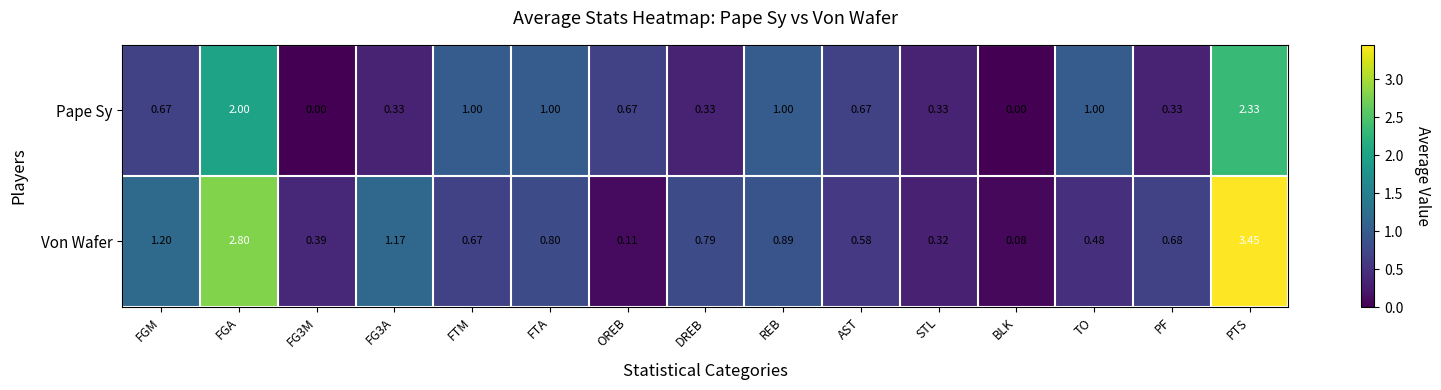

At which label does Von Wafer reach its peak?

PTS